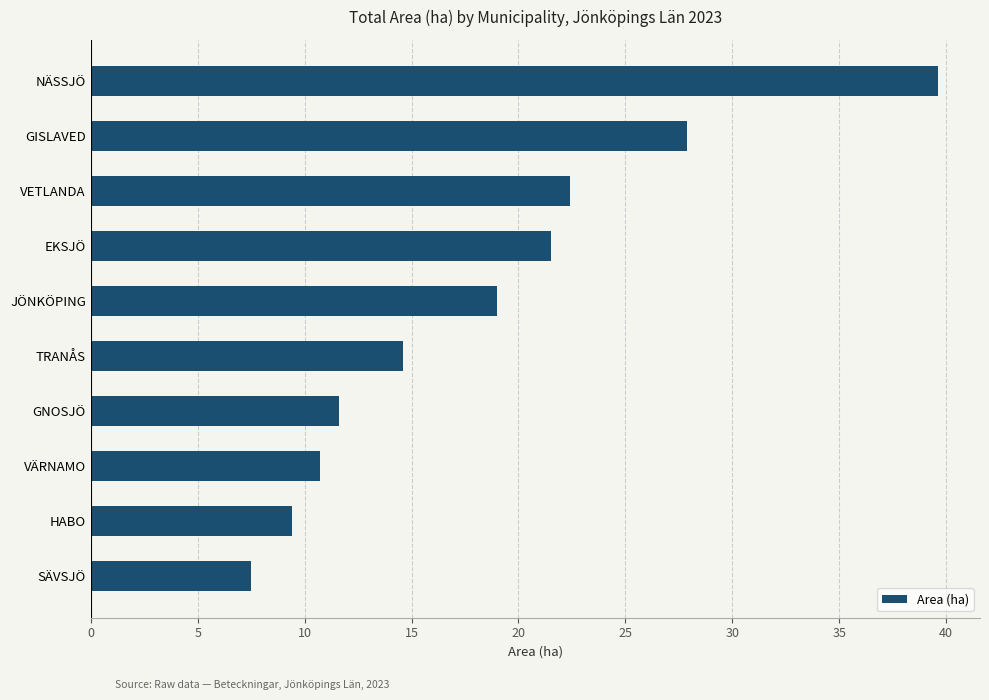

What is the label of the 1st bar from the bottom?

SÄVSJÖ